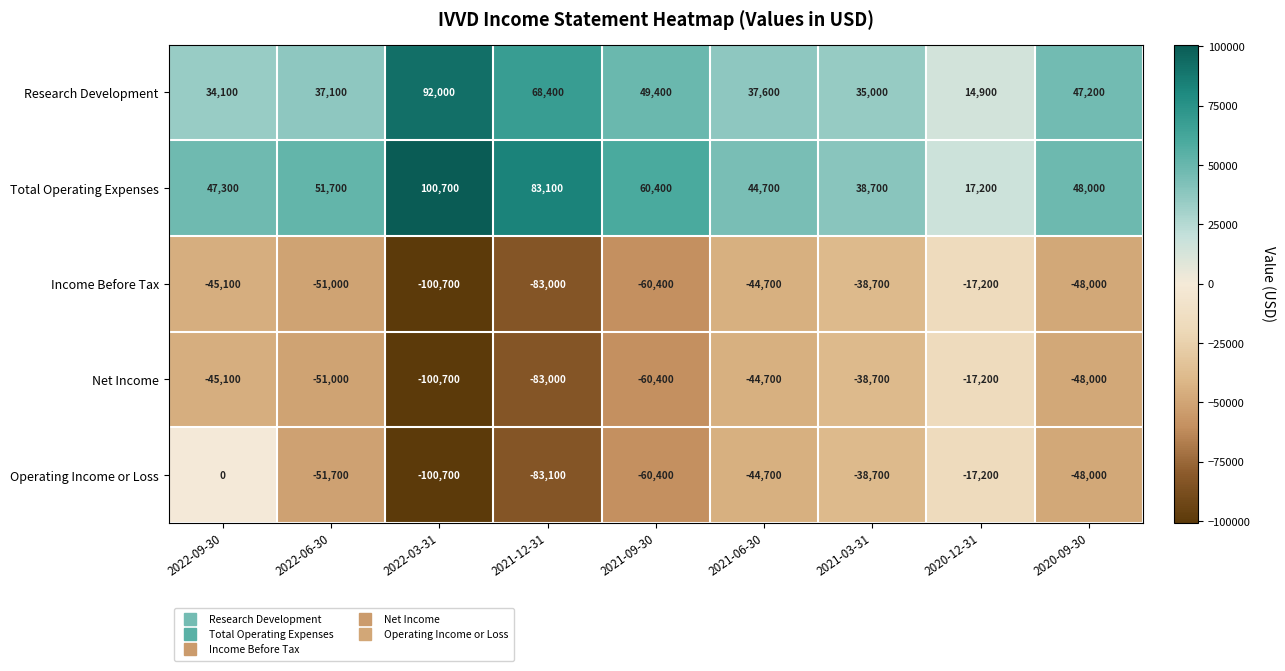

Rank the categories by Research Development value from lowest to highest.

2020-12-31, 2022-09-30, 2021-03-31, 2022-06-30, 2021-06-30, 2020-09-30, 2021-09-30, 2021-12-31, 2022-03-31